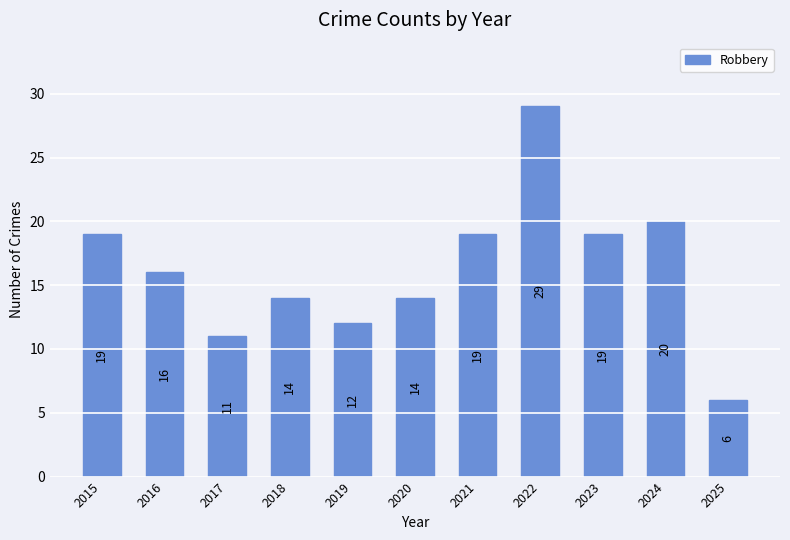

How many bars are there in total?

11